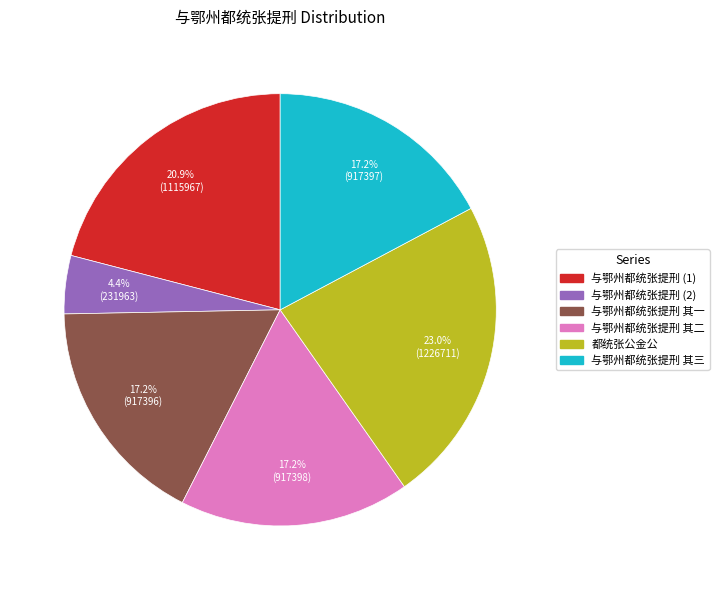

Is there a majority slice in this chart?

No